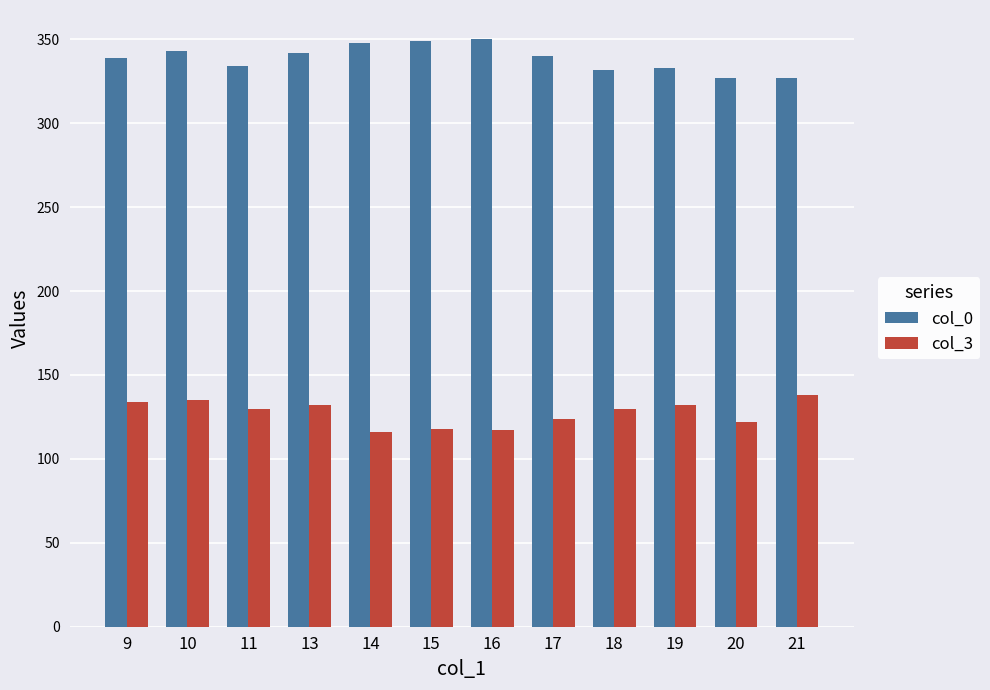

What is the sum of all col_0 values?

4064